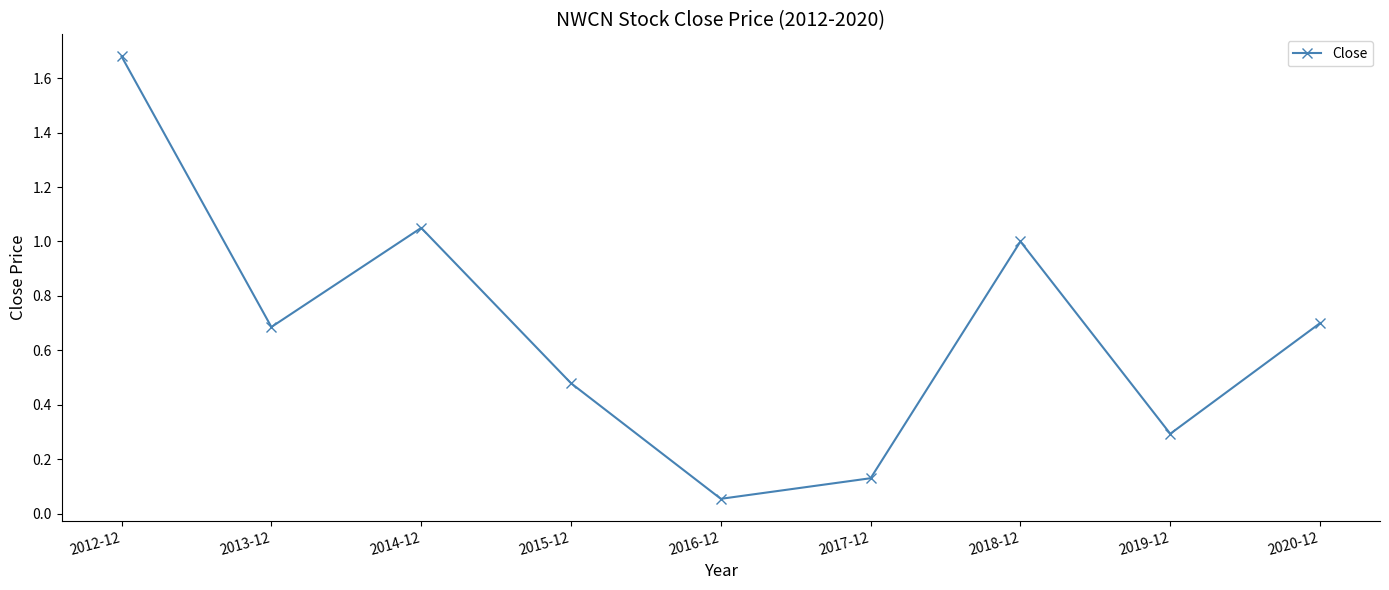

What is the difference between the values at 2012-12 and 2018-12?

0.7